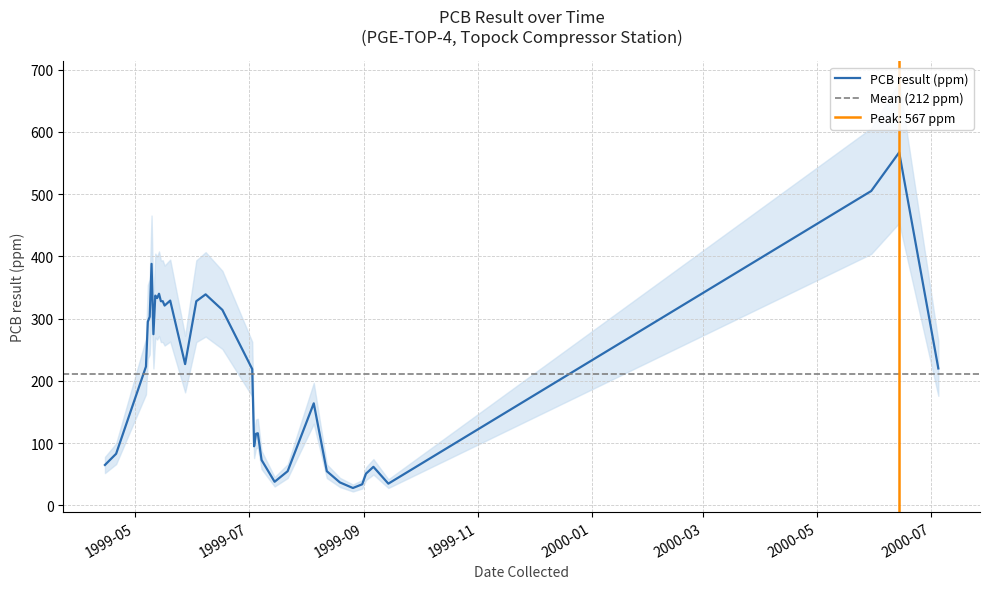

Reading left to right, transcribe all the data shown in this chart.

65	83	223	295	303	388	275	337	333	340	328	328	321	329	227	328	339	314	219	95	115	116	73	38	55	164	55	37	28	34	51	62	35	505	567	220